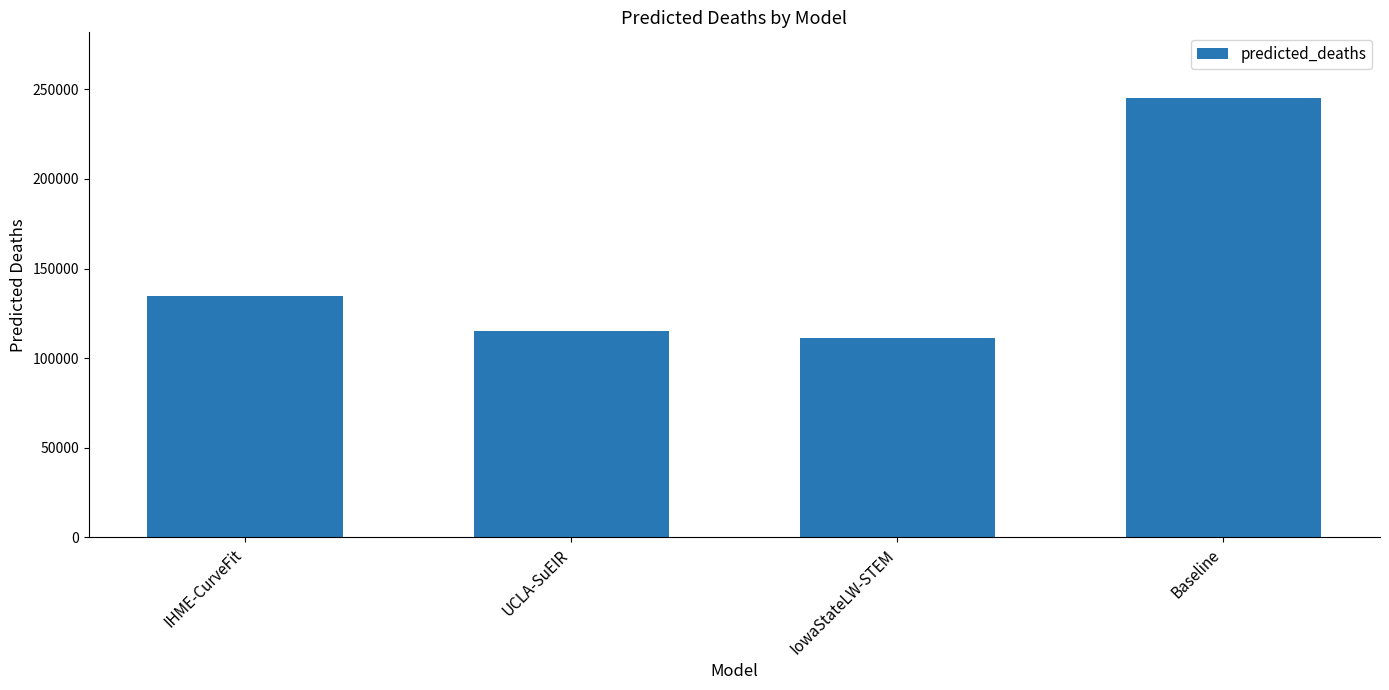

Between UCLA-SuEIR and IowaStateLW-STEM, which is larger?

UCLA-SuEIR